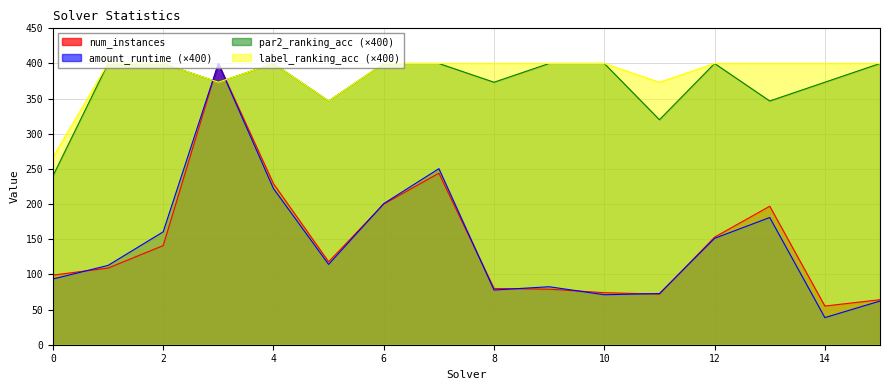

The amount_runtime series shows 82.5 at 9. True or false?

True